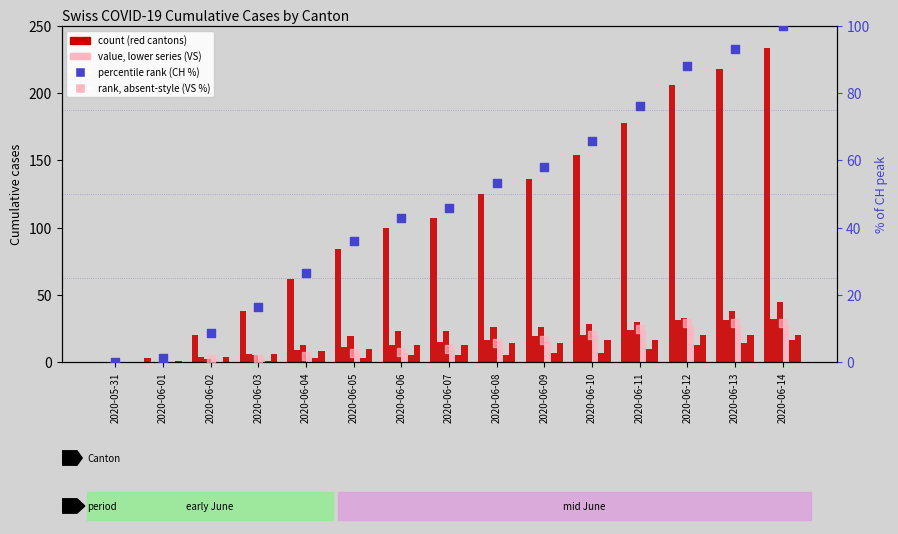

Which series has the widest spread of Y values?

CH